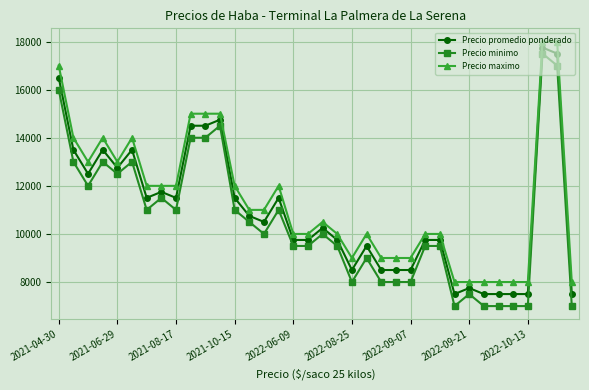

How many data points in Precio promedio ponderado are less than 10500?

18